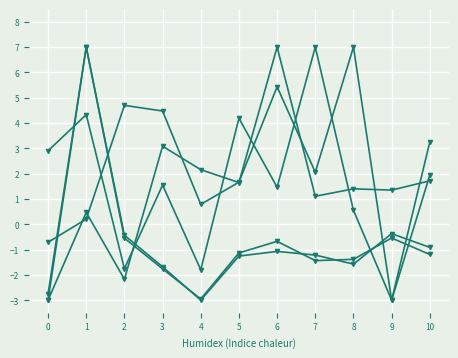

How many series are shown in this chart?

5